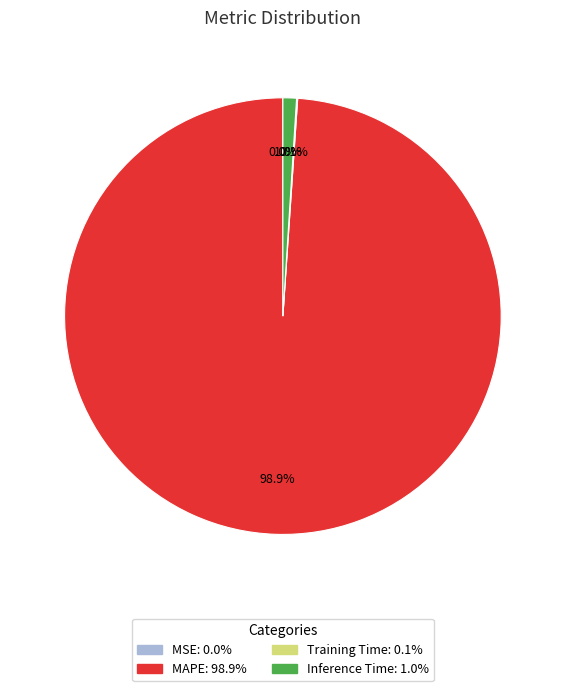

Which category accounts for the majority?

MAPE